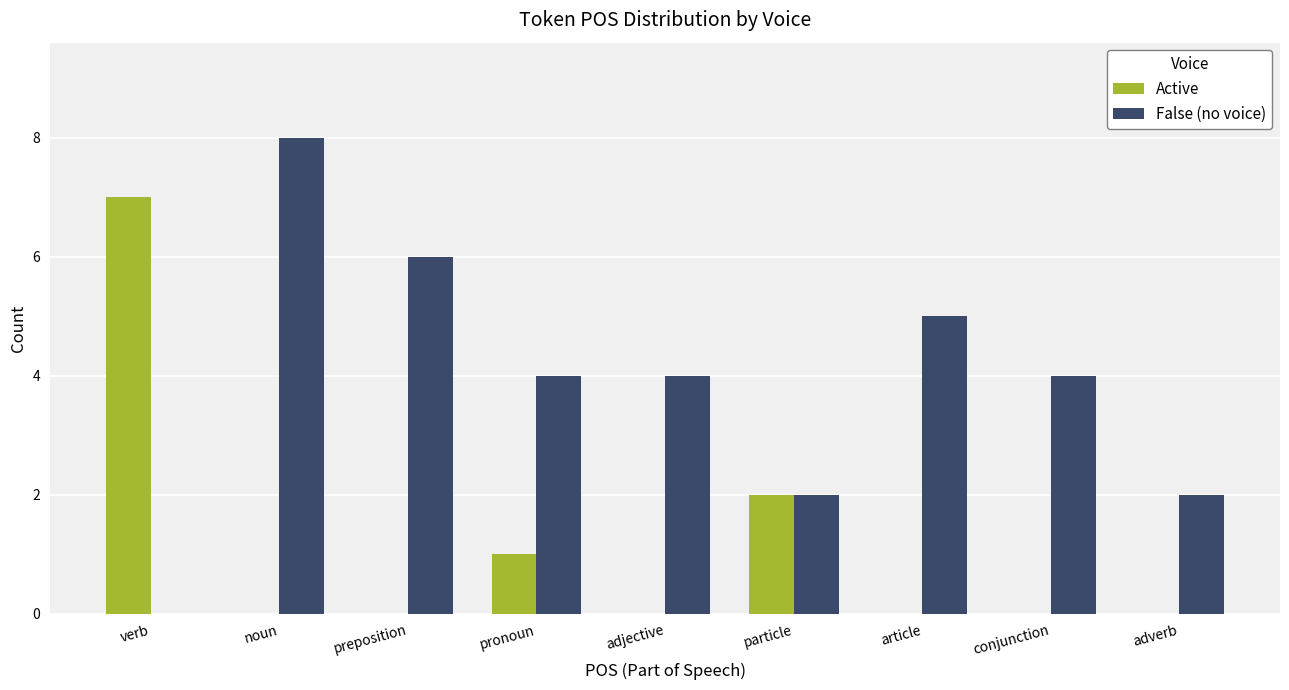

The Active series shows 0 at adverb. True or false?

True